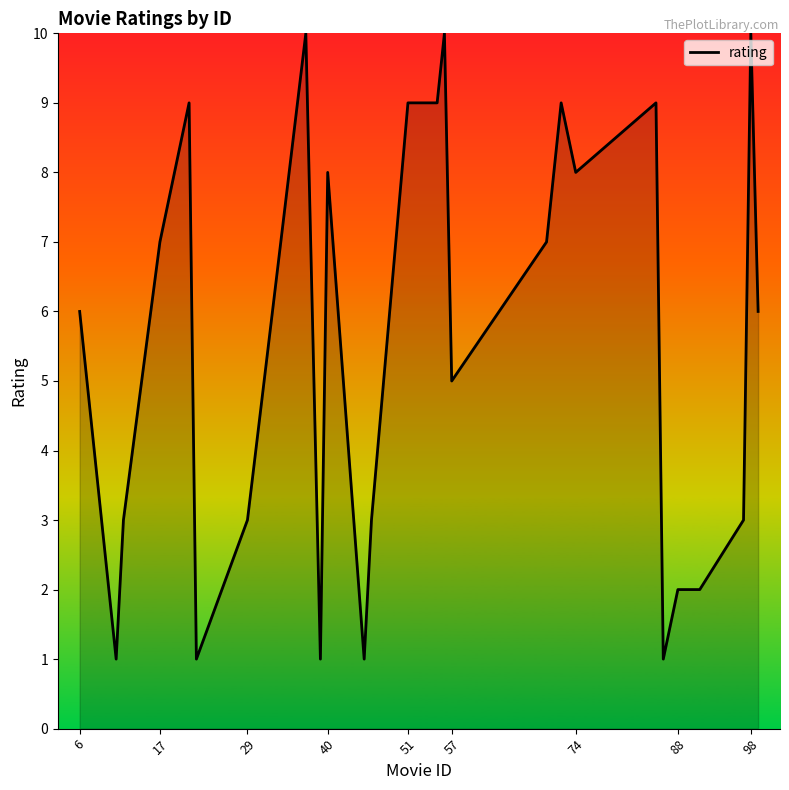

What is the maximum value shown in the chart?

10